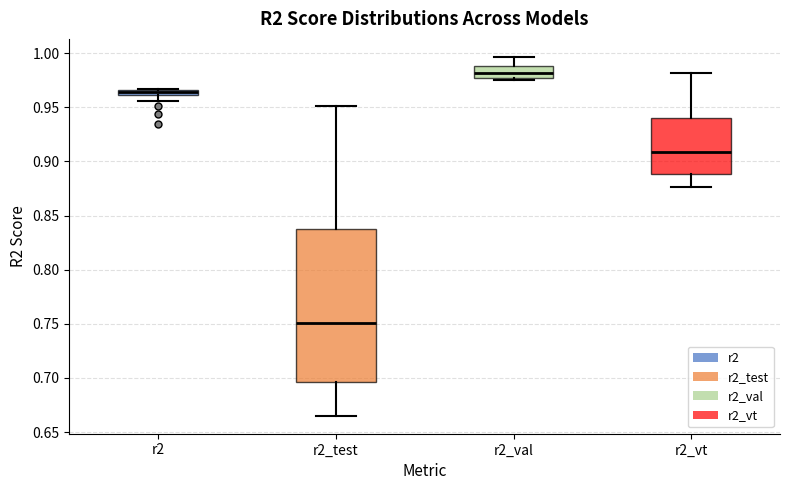

Where is the lower edge of the box for r2_val on the y-axis? The values are not printed on the chart, so give them approximately, as read against the axis.

0.975